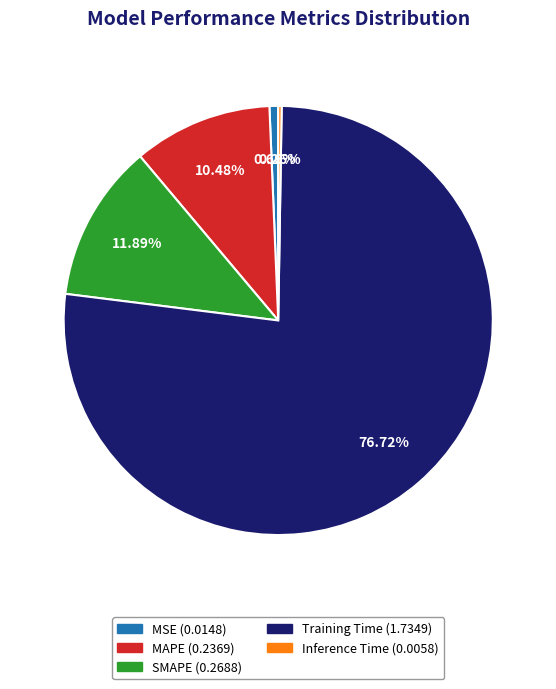

To the nearest percent, what is the average slice percentage?

20%